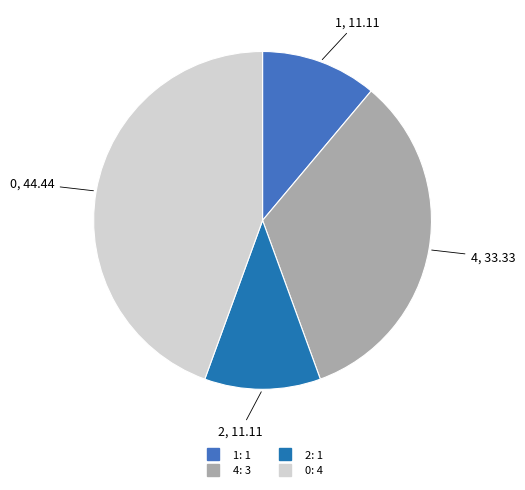

Do 2 and 4 together represent more than half of the pie?

No